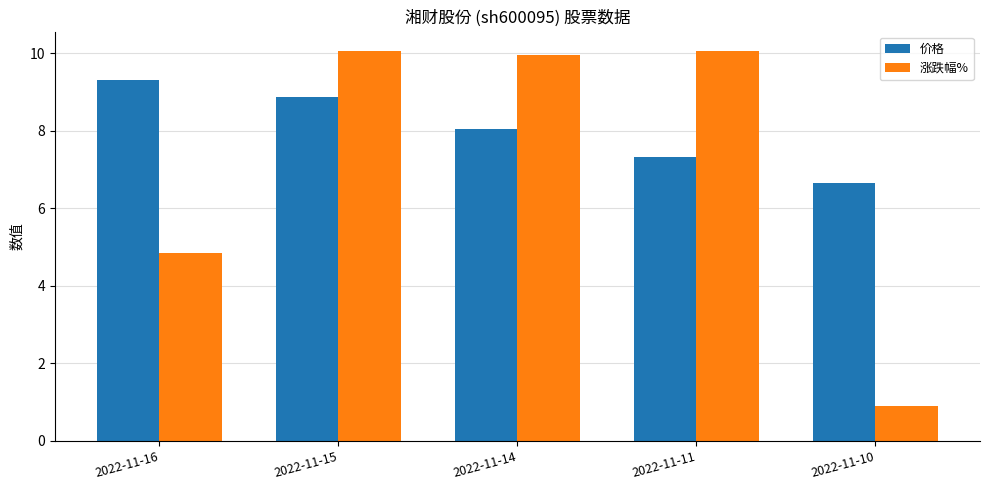

At how many categories does at least one series exceed 9?

4